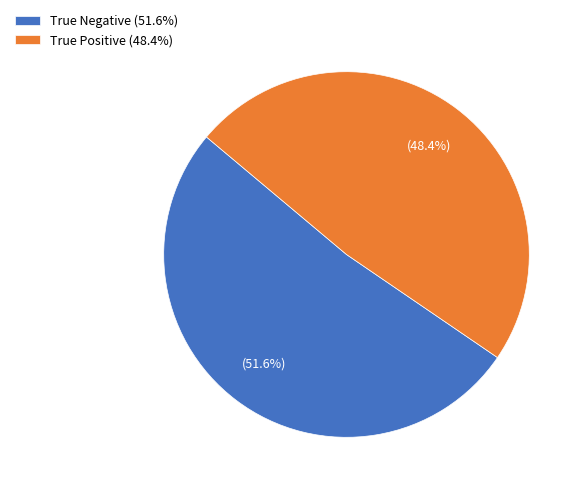

Which category has the smallest portion of the pie?

True Positive